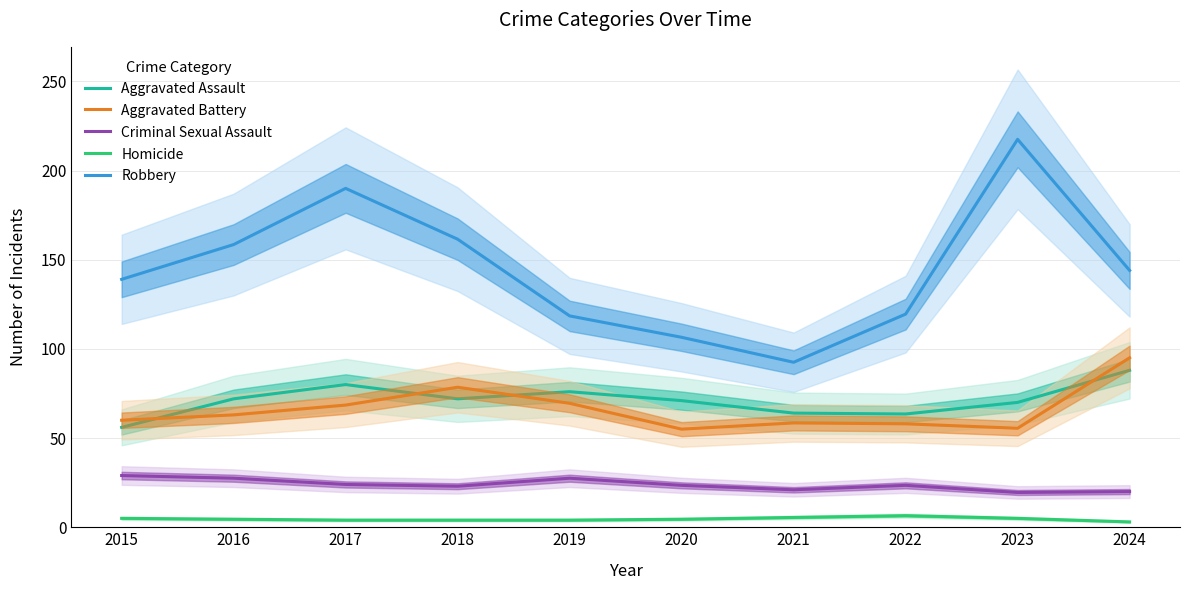

At 2018, list the series in order from smallest to largest.

Homicide, Criminal Sexual Assault, Aggravated Assault, Aggravated Battery, Robbery